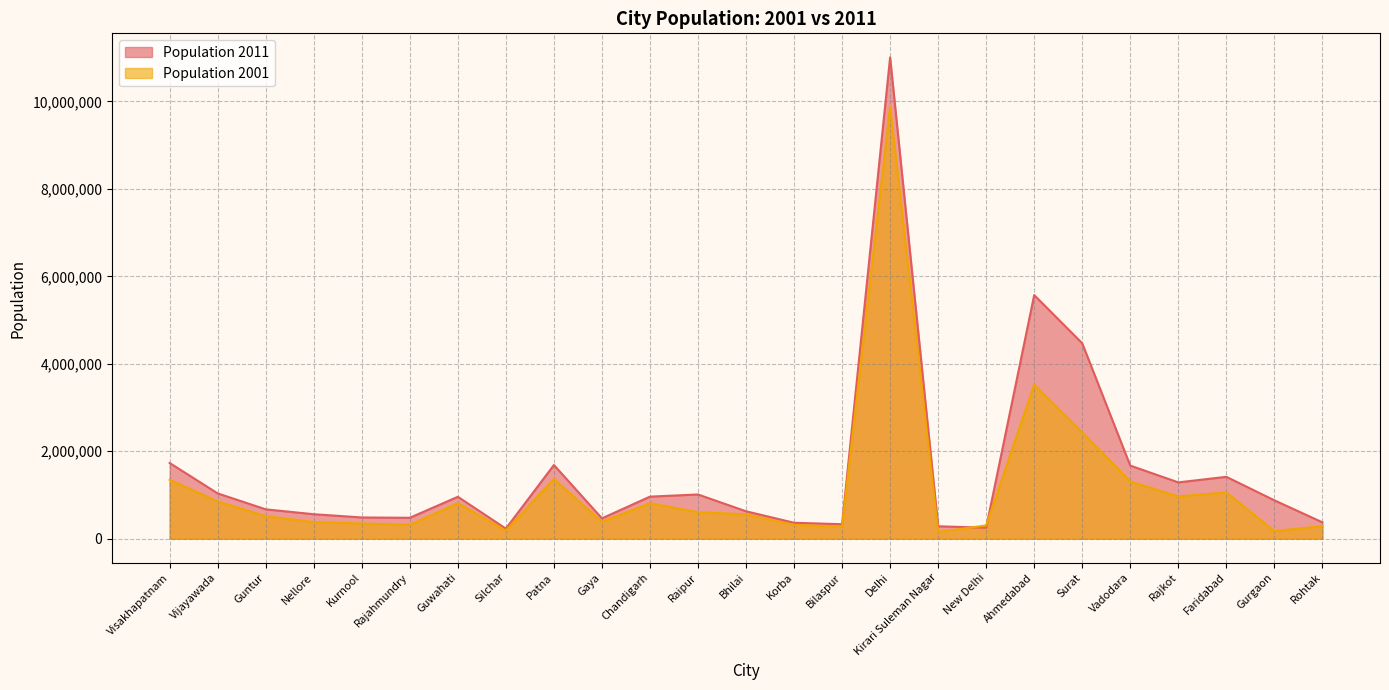

Rank the categories by Population 2001 value from lowest to highest.

Kirari Suleman Nagar, Gurgaon, Silchar, Bilaspur, Rohtak, New Delhi, Rajahmundry, Korba, Kurnool, Nellore, Gaya, Guntur, Bhilai, Raipur, Chandigarh, Guwahati, Vijayawada, Rajkot, Faridabad, Vadodara, Visakhapatnam, Patna, Surat, Ahmedabad, Delhi